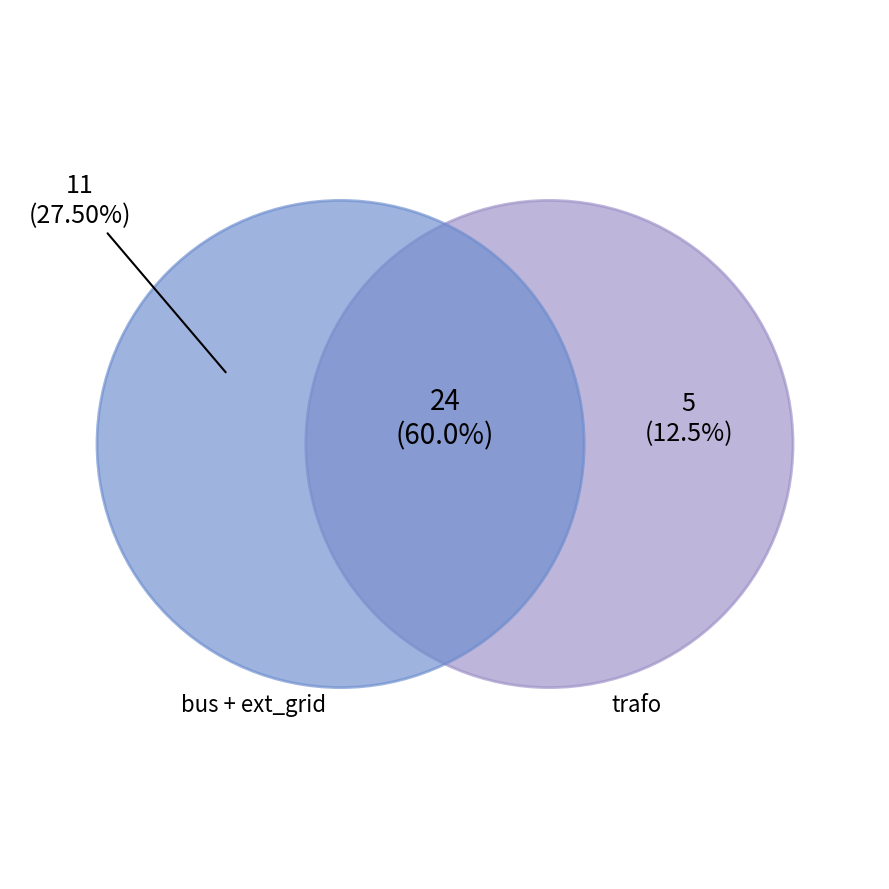

Is trafo the majority of the pie?

No